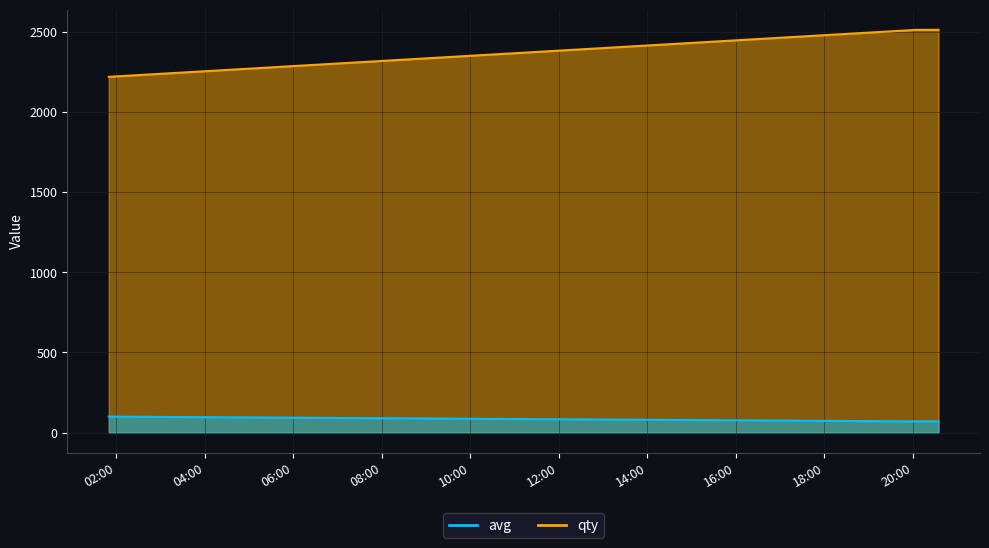

The value of avg at 1588384200 is 3895. True or false?

False